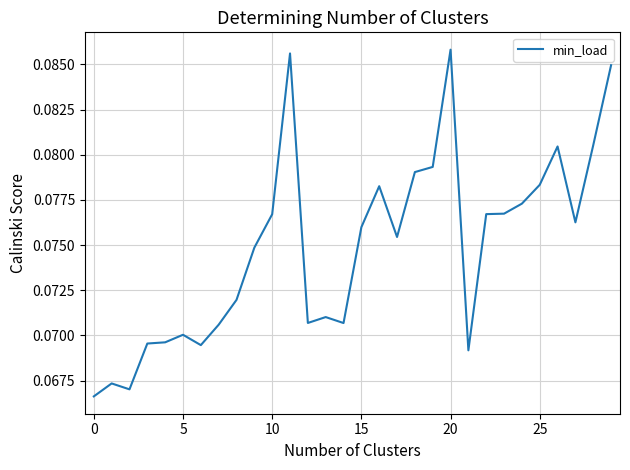

How many lines are shown in the chart?

1